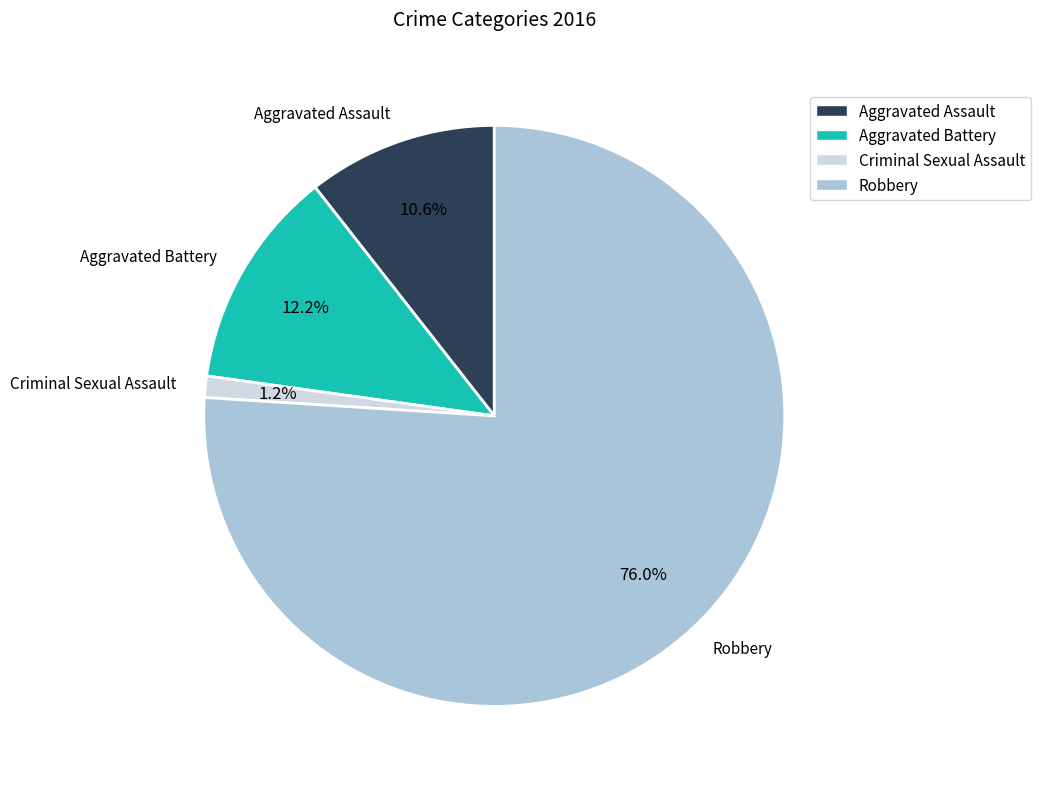

To the nearest percent, what is the difference between the largest and smallest slice percentages?

75%